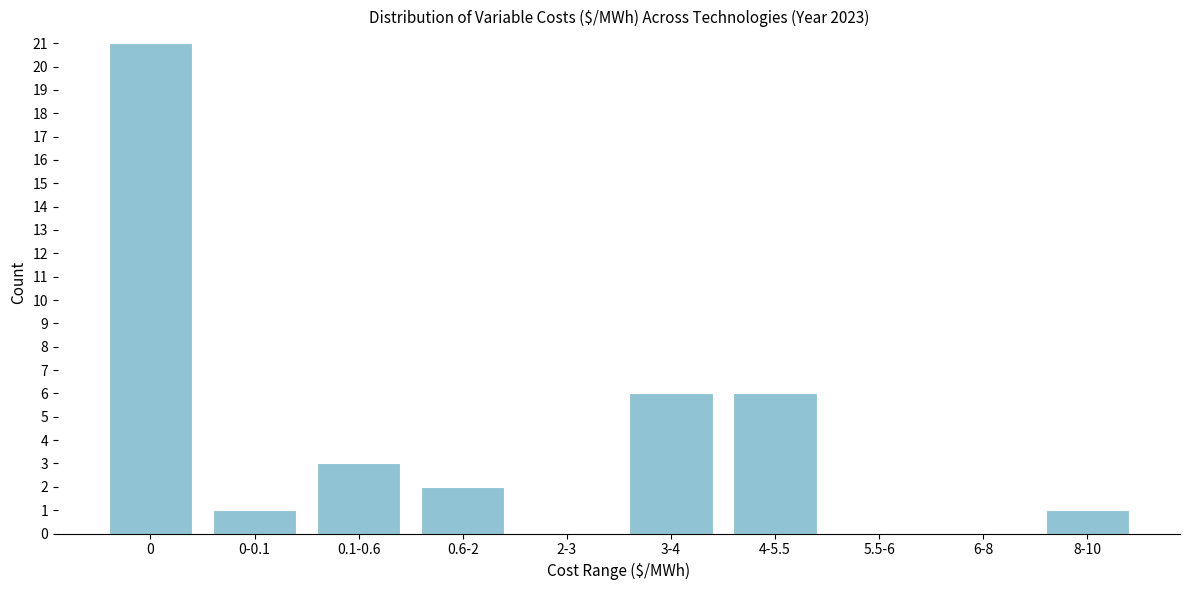

Reading left to right, extract all data points from this chart.

0=21	0-0.1=1	0.1-0.6=3	0.6-2=2	2-3=0	3-4=6	4-5.5=6	5.5-6=0	6-8=0	8-10=1